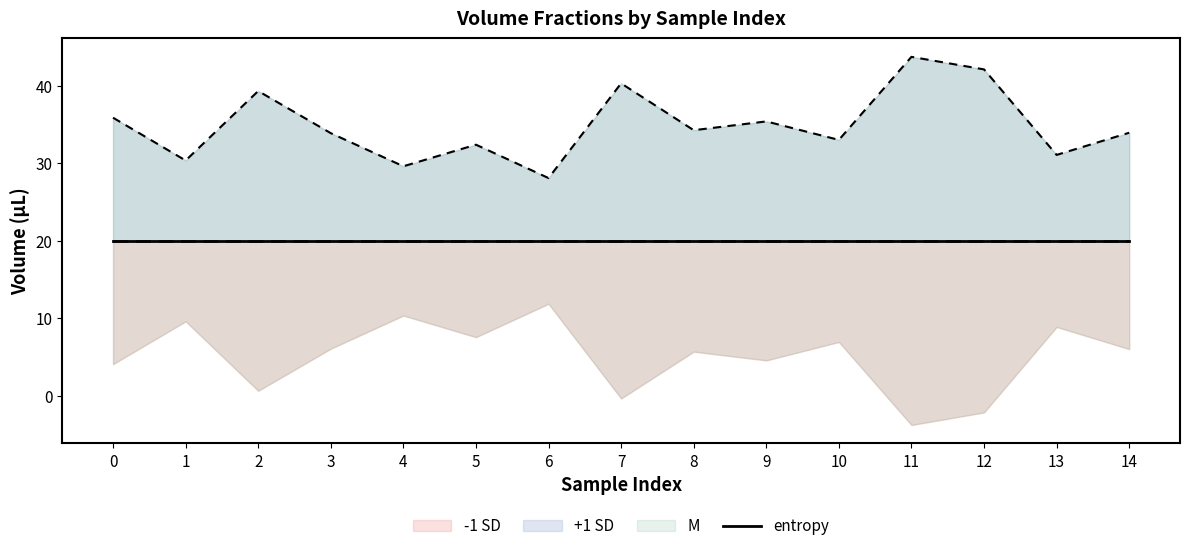

Which has a higher value, 3 or 8?

3